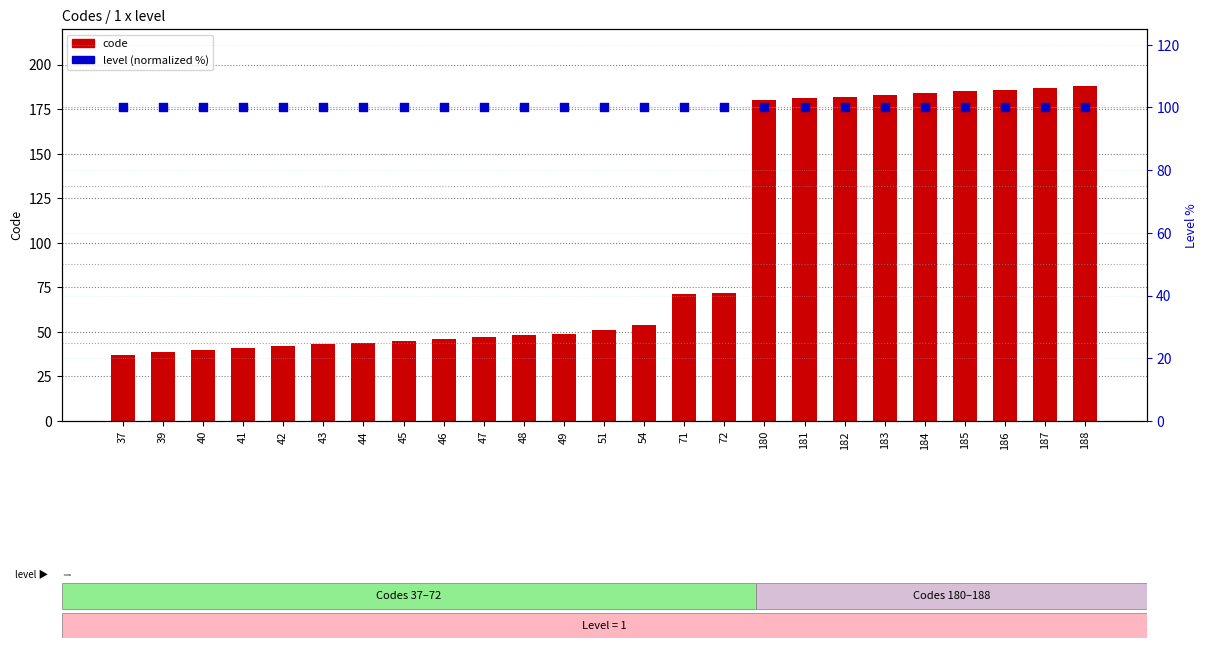

Which series has the widest spread of Y values?

code